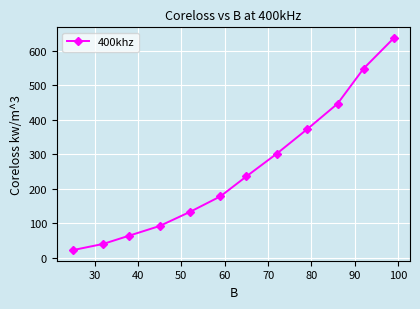

What is the difference between the maximum and minimum values?

616